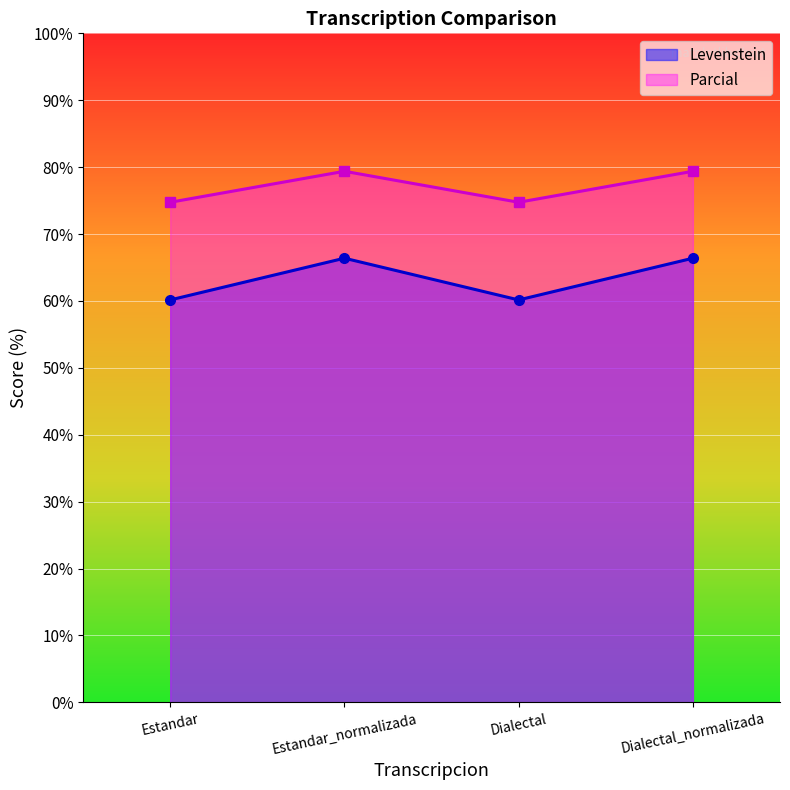

How many lines are shown in the chart?

2